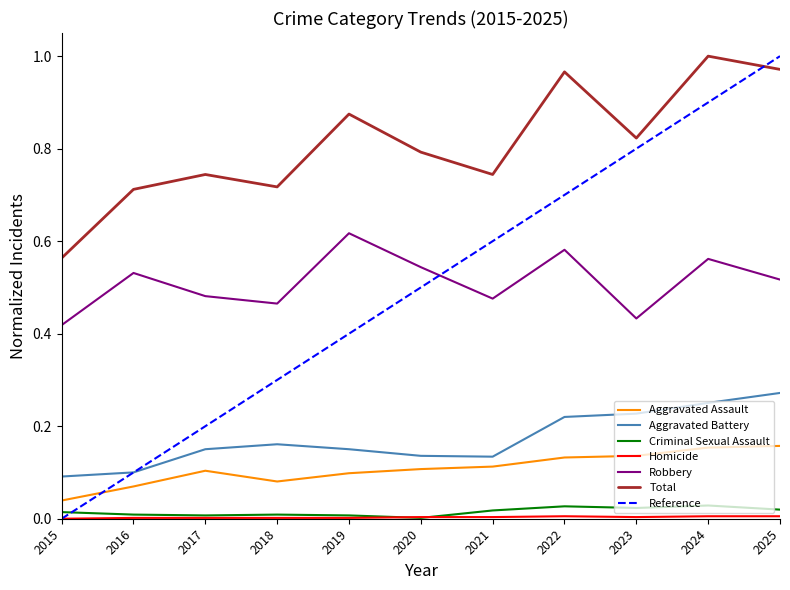

Which category has the lowest value in the Robbery series?

2015